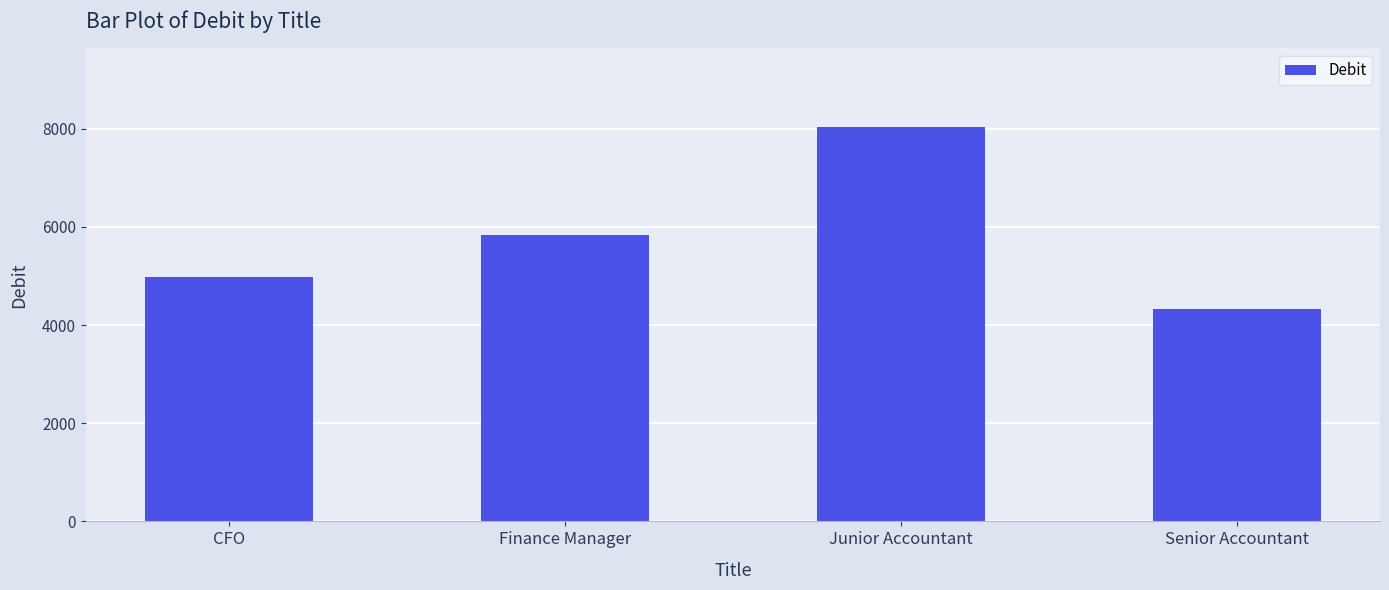

What is the sum of all values?

23172.0